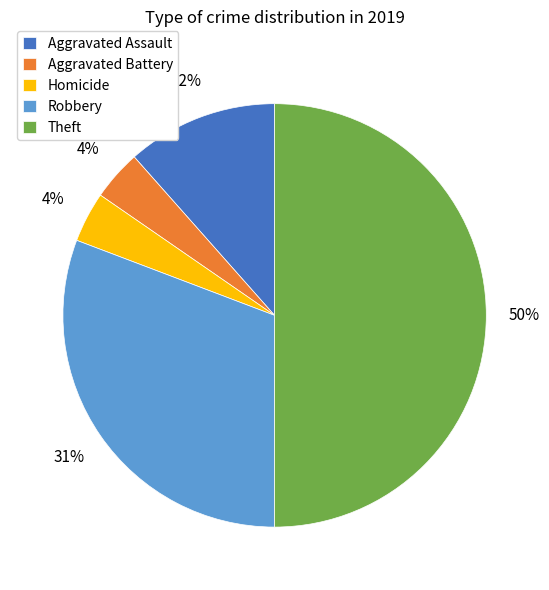

To the nearest percent, what is the difference between the Theft and Robbery slice percentages?

19%